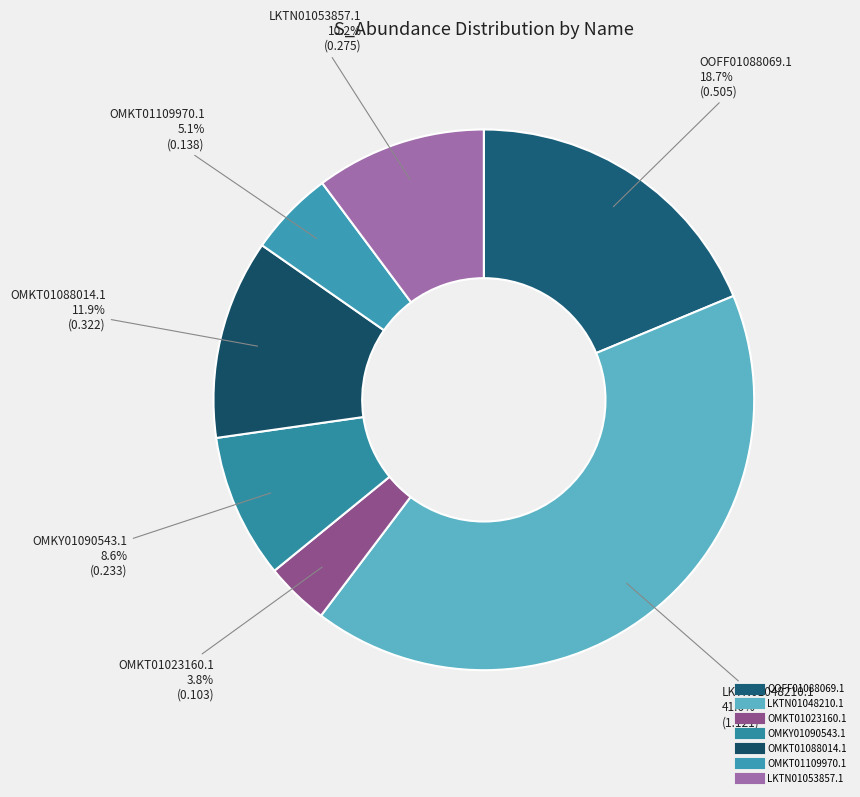

What is the smallest slice in the pie chart?

OMKT01023160.1